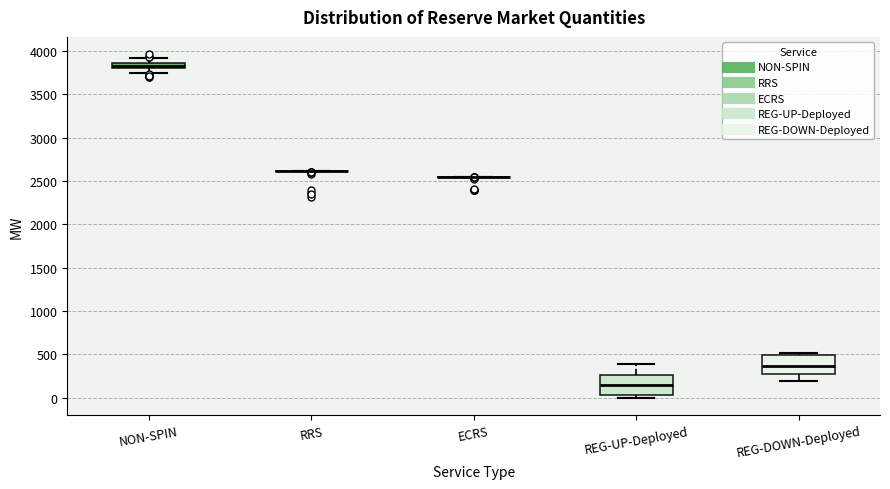

Where does the median line of the box for REG-UP-Deployed sit on the y-axis? The values are not printed on the chart, so give them approximately, as read against the axis.

150